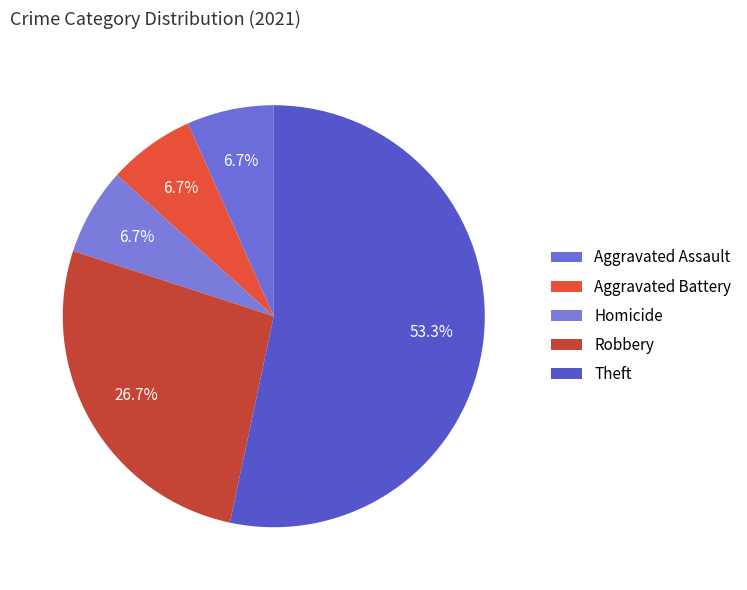

Count the number of slices in the pie.

5